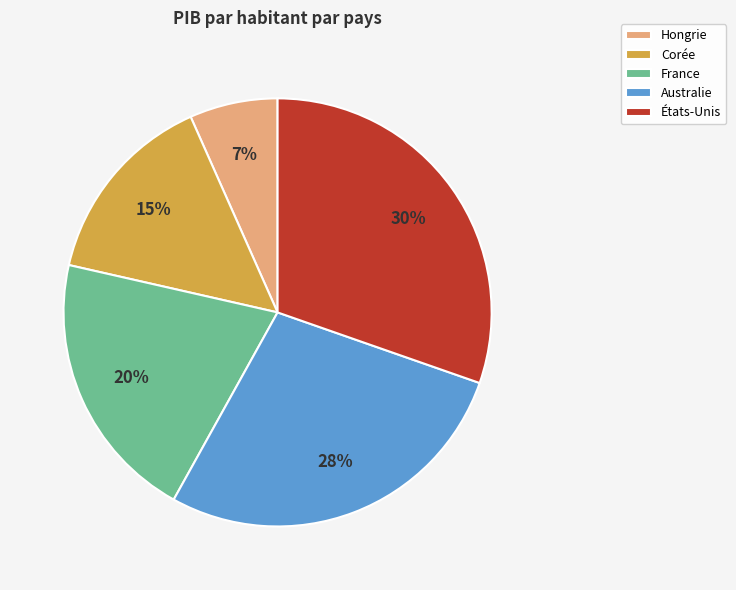

What is the largest slice in the pie chart?

États-Unis